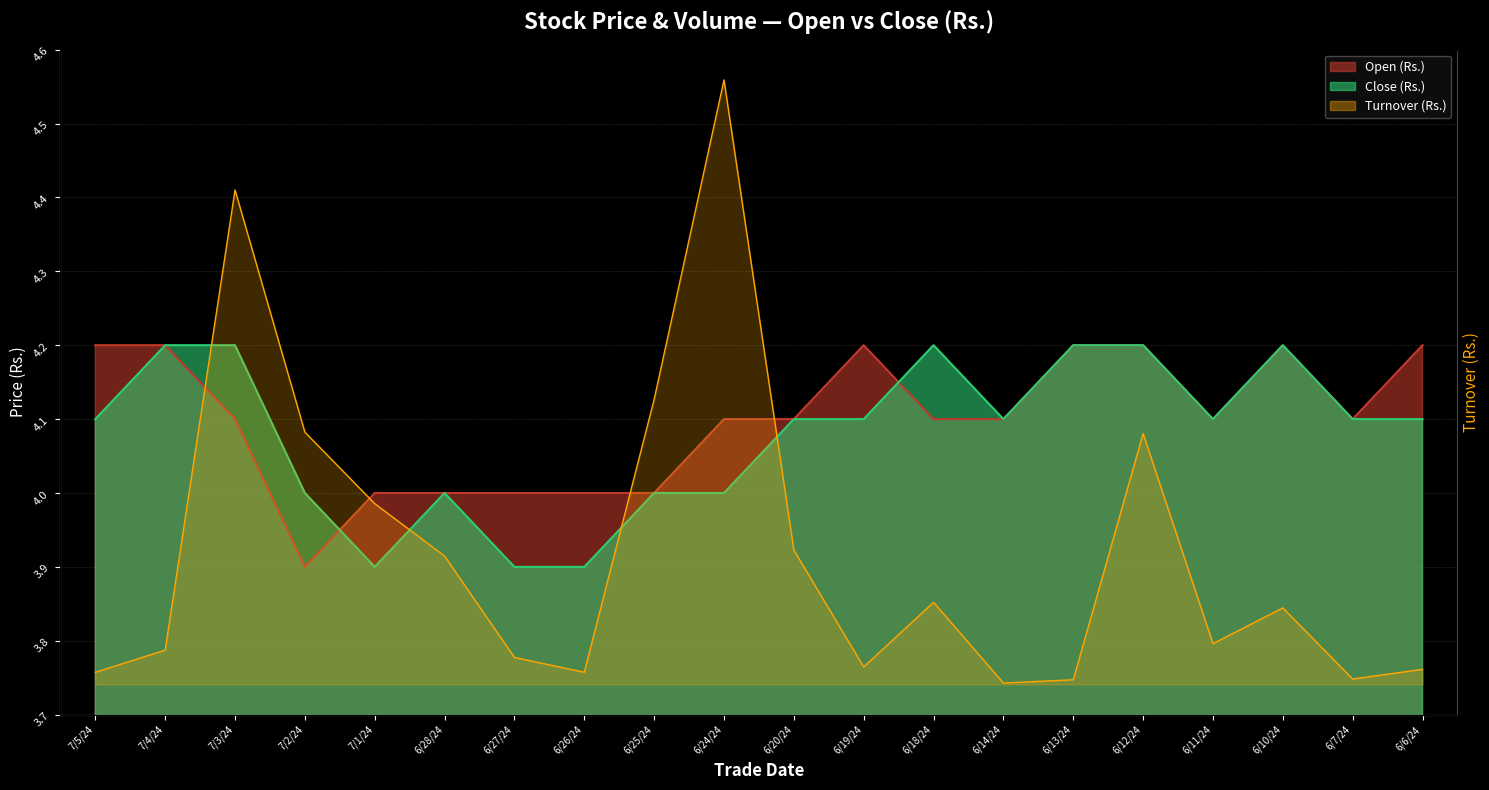

Where is the first local minimum for Open (Rs.)?

7/2/24